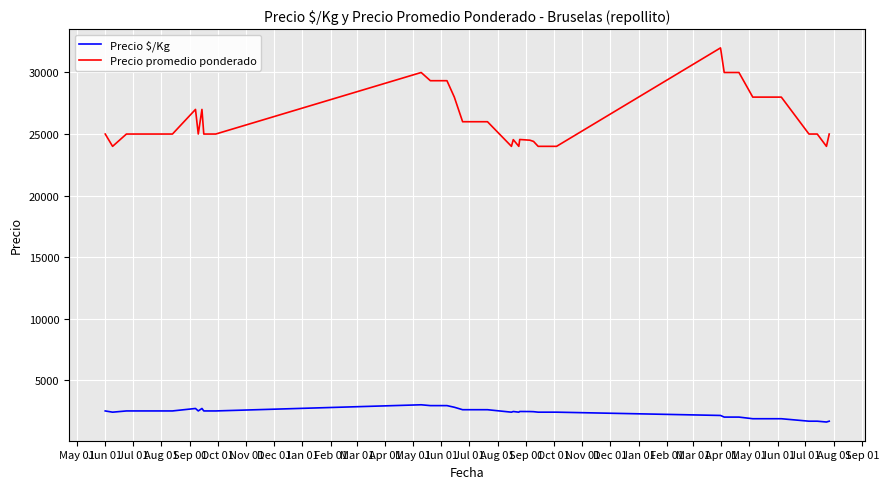

How many interior local valleys does the Precio $/Kg series have?

5